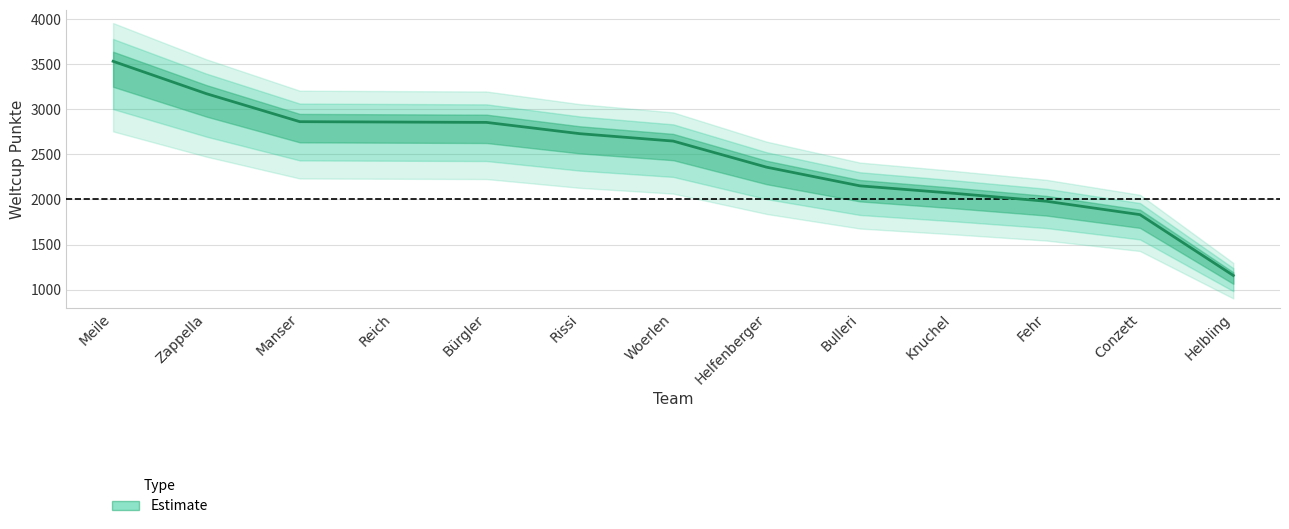

Read the value at Helfenberger, to the nearest 50.

2350